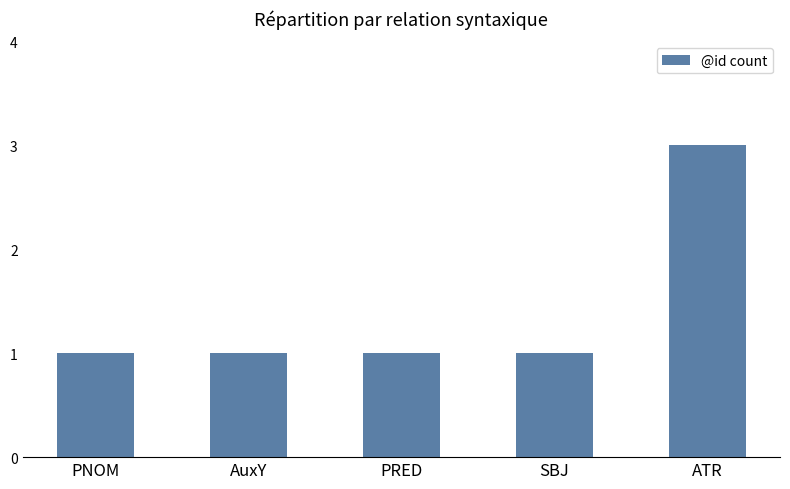

What is the difference between the maximum and second lowest values?

2